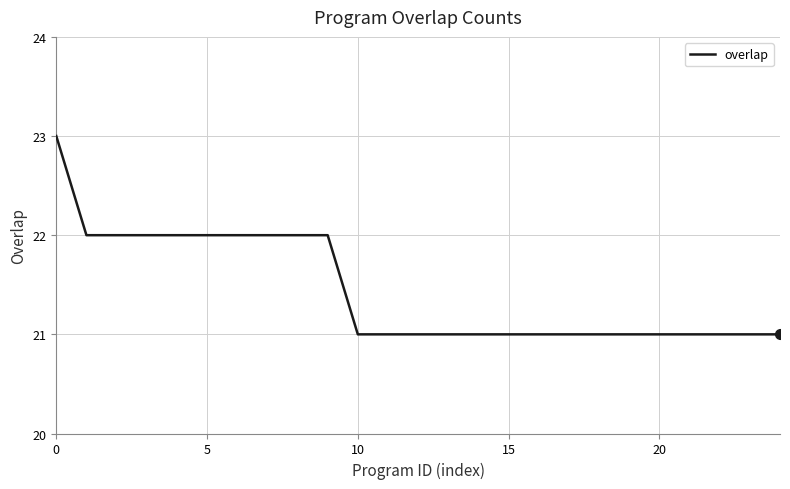

What is the maximum value shown in the chart?

23